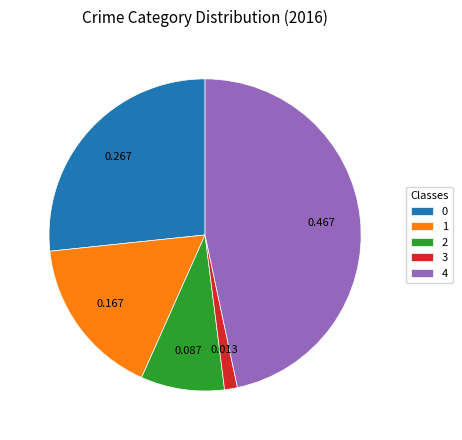

Do 0 and 3 together represent more than half of the pie?

No